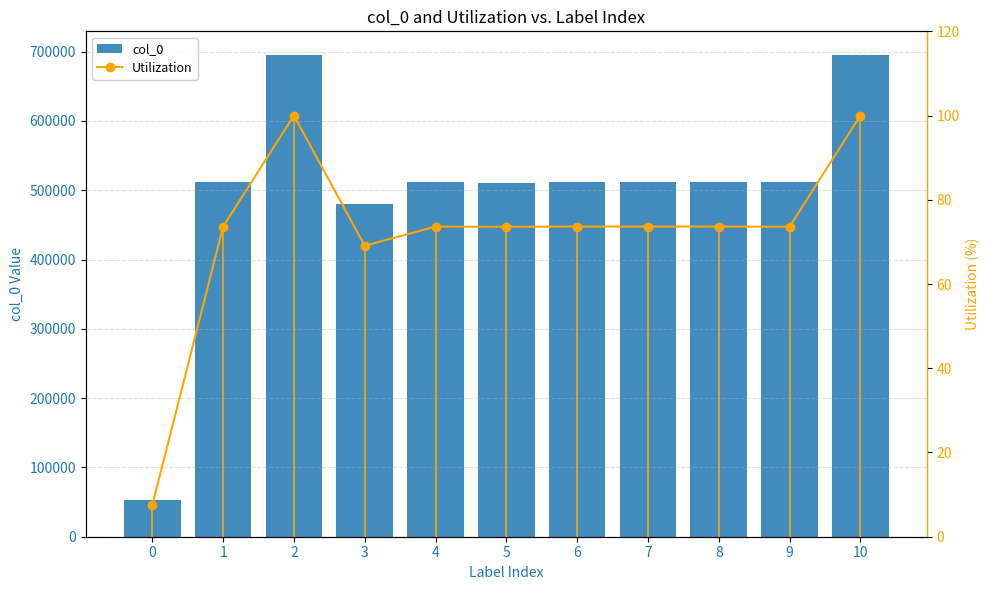

How many data points in Utilization are less than 73?

2